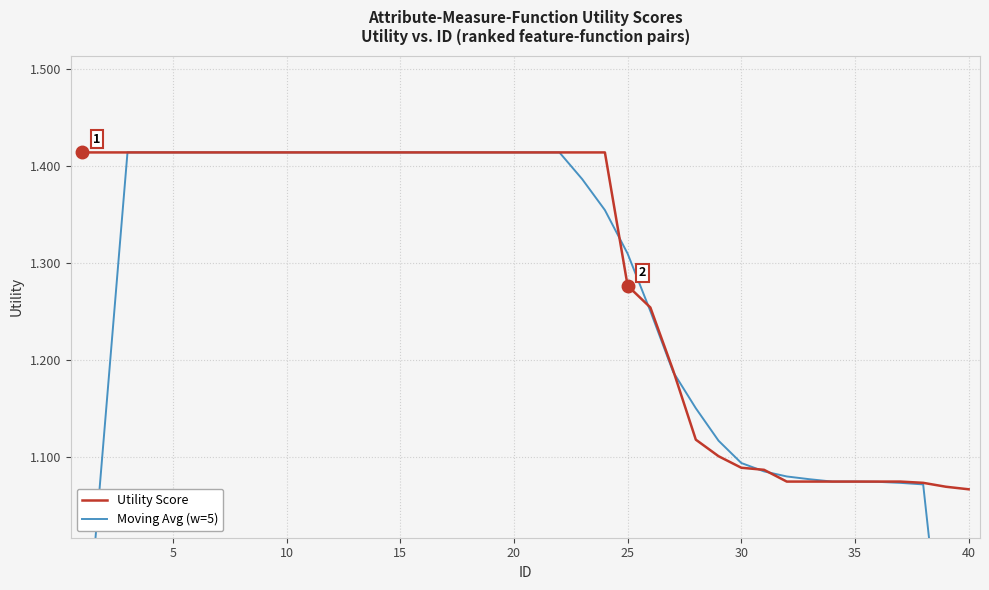

At how many categories does at least one series exceed 0?

40